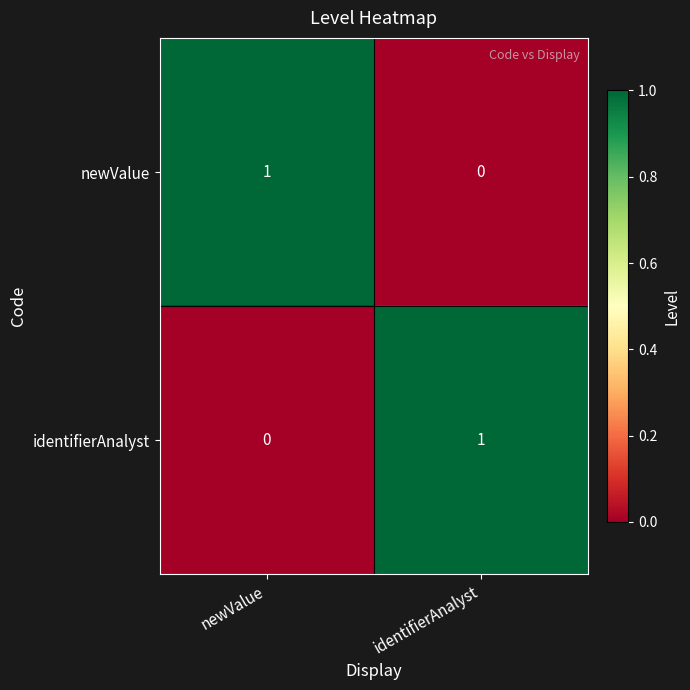

True or false: identifierAnalyst has a value of 0 at newValue.

True